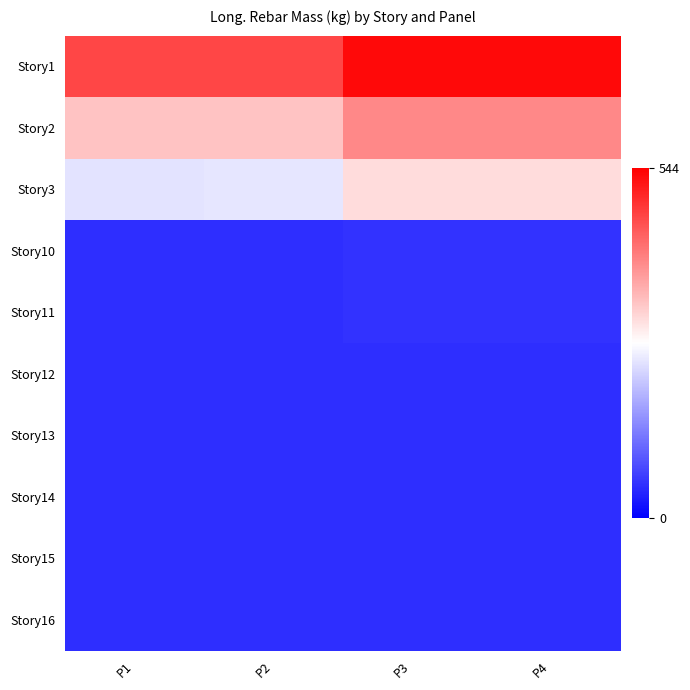

Reading left to right, what are all the values shown in this chart?

Story1: P1=467.6	P2=468.6	P3=531.9	P4=531.9
Story2: P1=334.2	P2=335.1	P3=398.4	P4=398.4
Story3: P1=244.2	P2=245.2	P3=309.4	P4=309.4
Story10: P1=49.4	P2=49.4	P3=54.4	P4=54.4
Story11: P1=49.4	P2=49.4	P3=54.4	P4=54.4
Story12: P1=49.4	P2=49.4	P3=49.4	P4=49.4
Story13: P1=49.4	P2=49.4	P3=49.4	P4=49.4
Story14: P1=49.4	P2=49.4	P3=49.4	P4=49.4
Story15: P1=49.4	P2=49.4	P3=49.4	P4=49.4
Story16: P1=49.4	P2=49.4	P3=49.4	P4=49.4